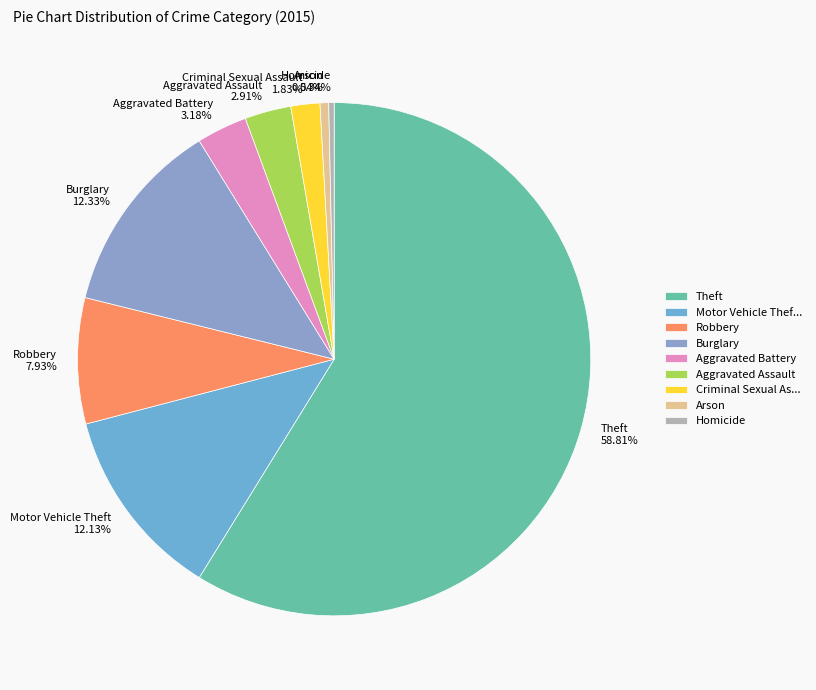

To the nearest percent, what percentage of the pie is Theft?

59%